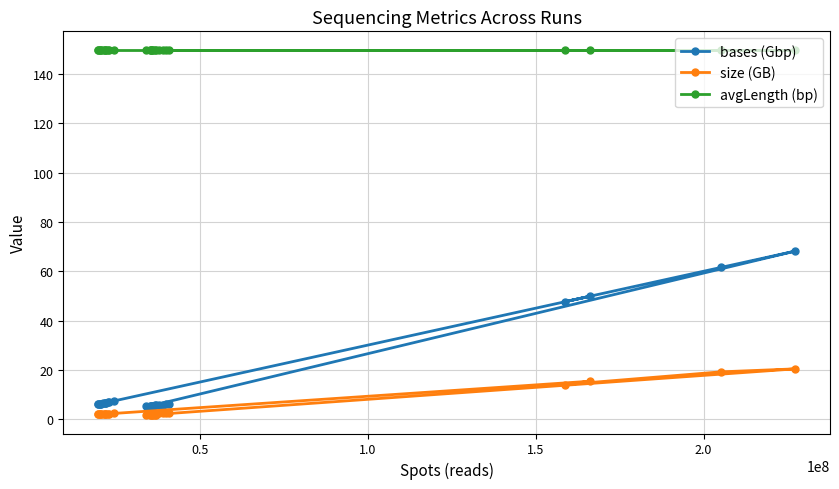

What is the average value of the size (GB) series?

4.2